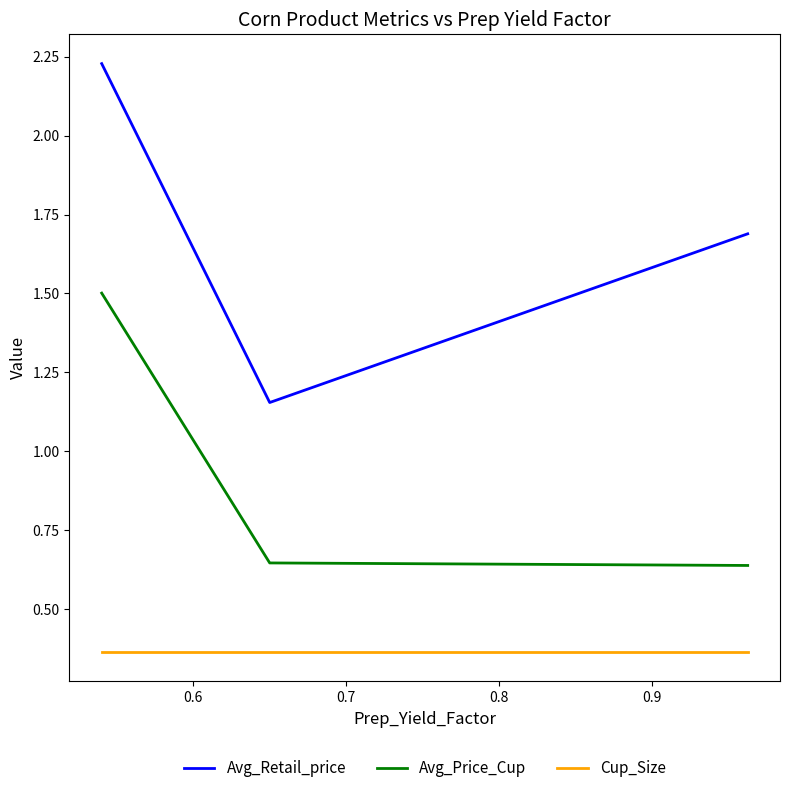

What are all the series names shown in the legend?

Avg_Retail_price, Avg_Price_Cup, Cup_Size